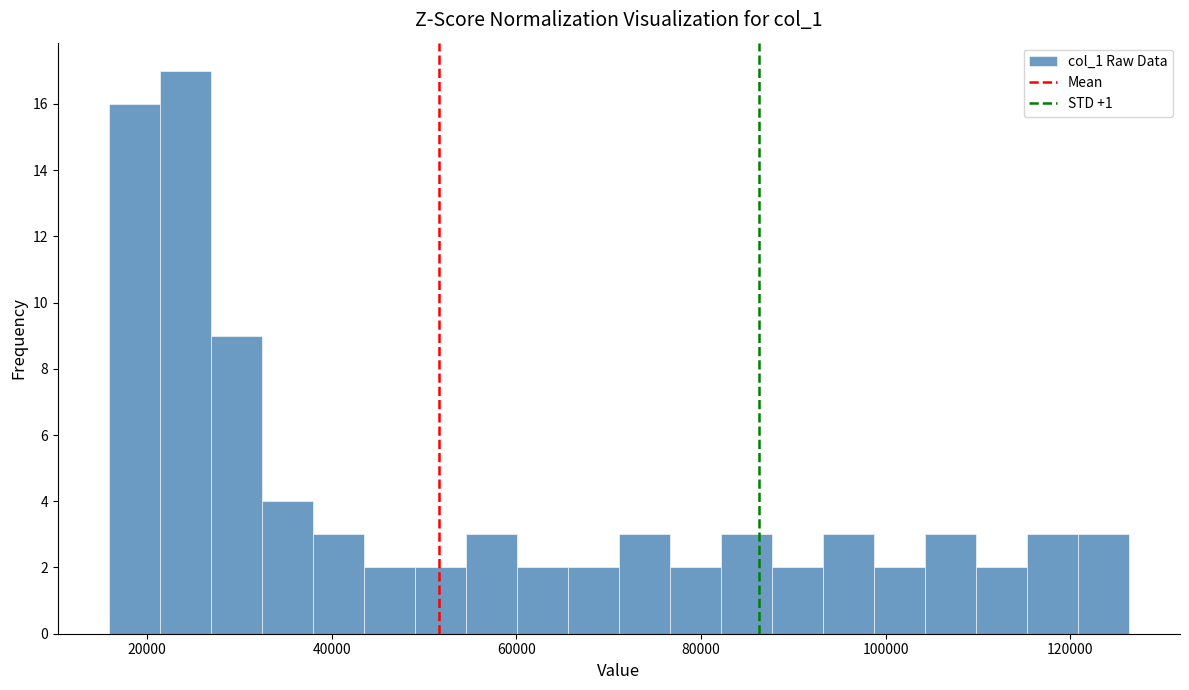

Around what value on the x-axis is the tallest bar? Give the approximate position of its centre, as read against the axis.

24000